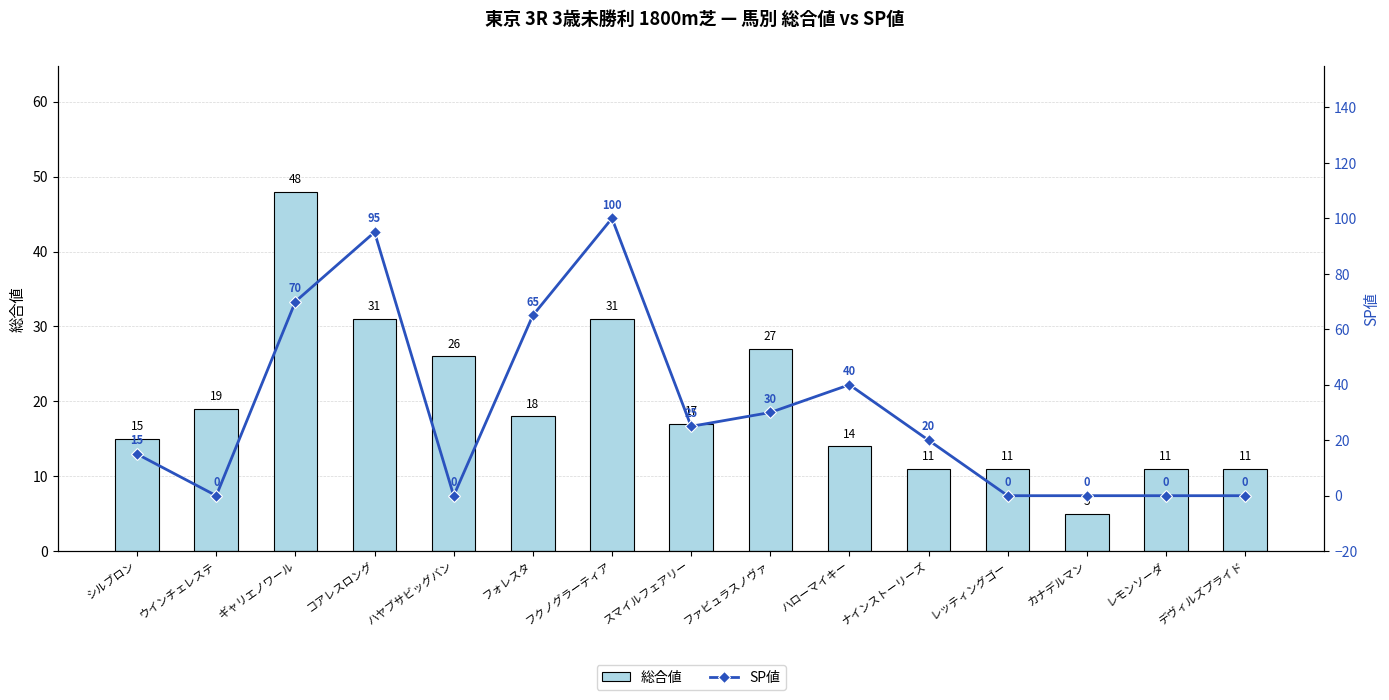

At which label does 総合値 first exceed 17?

ウインチェレステ